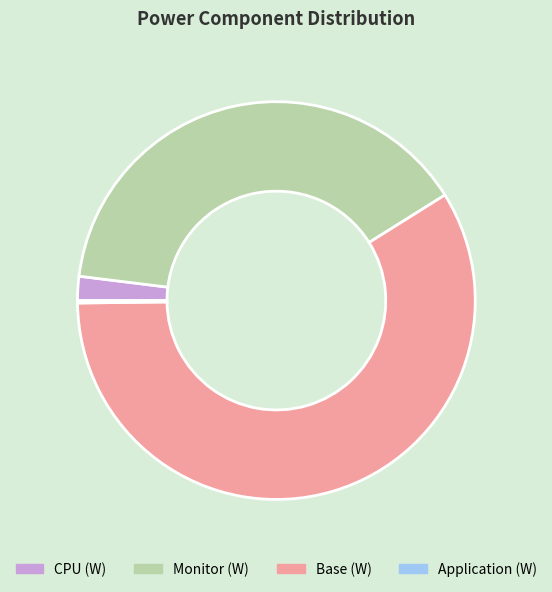

Is Monitor (W) the majority of the pie?

No